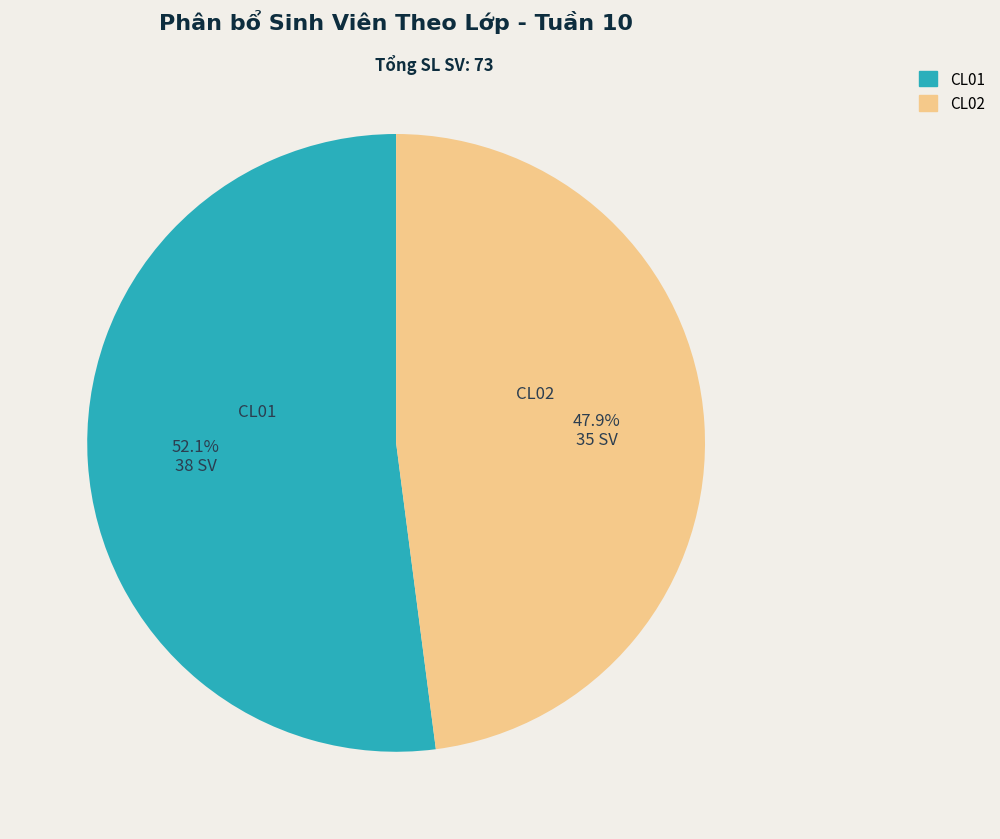

Is it true that CL01 is 60% of the pie?

False